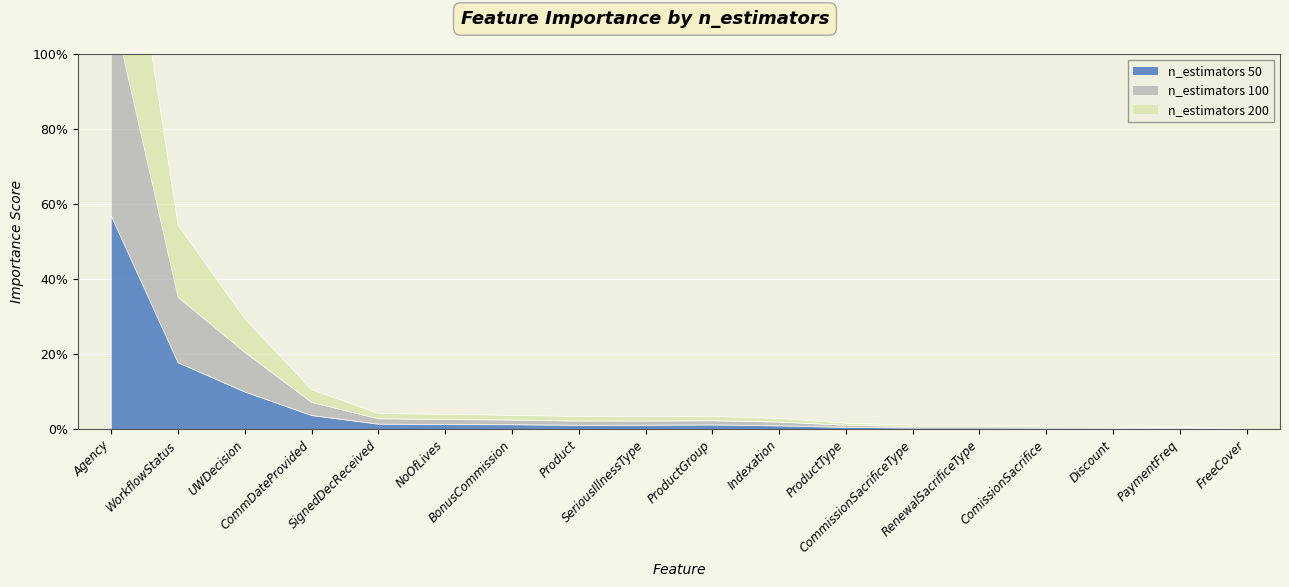

List the series in order of their peak value, lowest first.

n_estimators 50, n_estimators 100, n_estimators 200